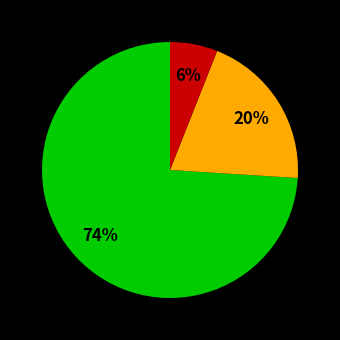

Is there a majority slice in this chart?

Yes